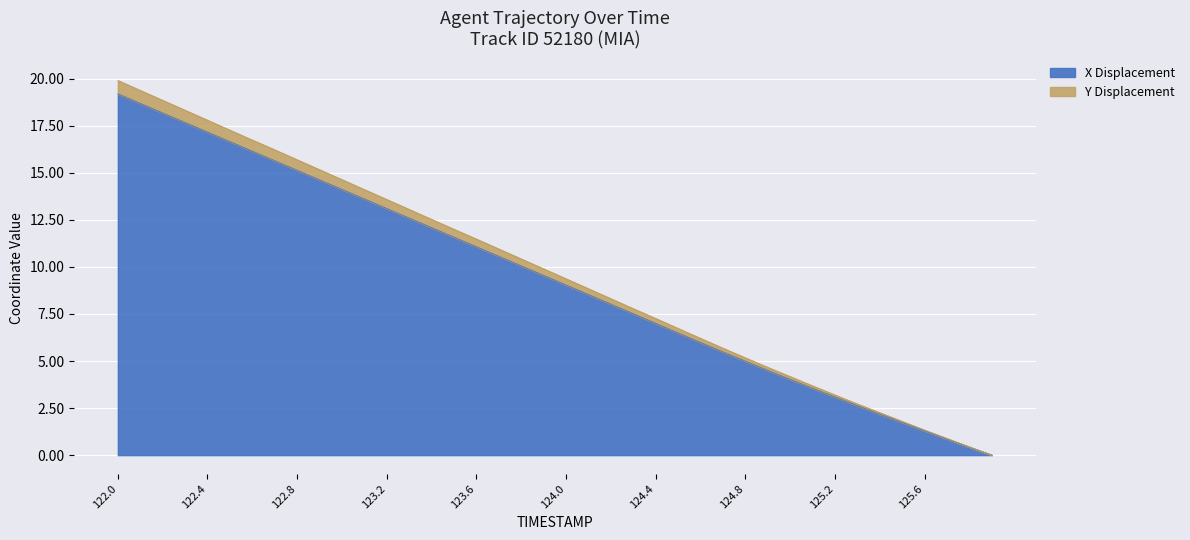

What is the difference between the maximum and minimum values in the Y series?

19.9